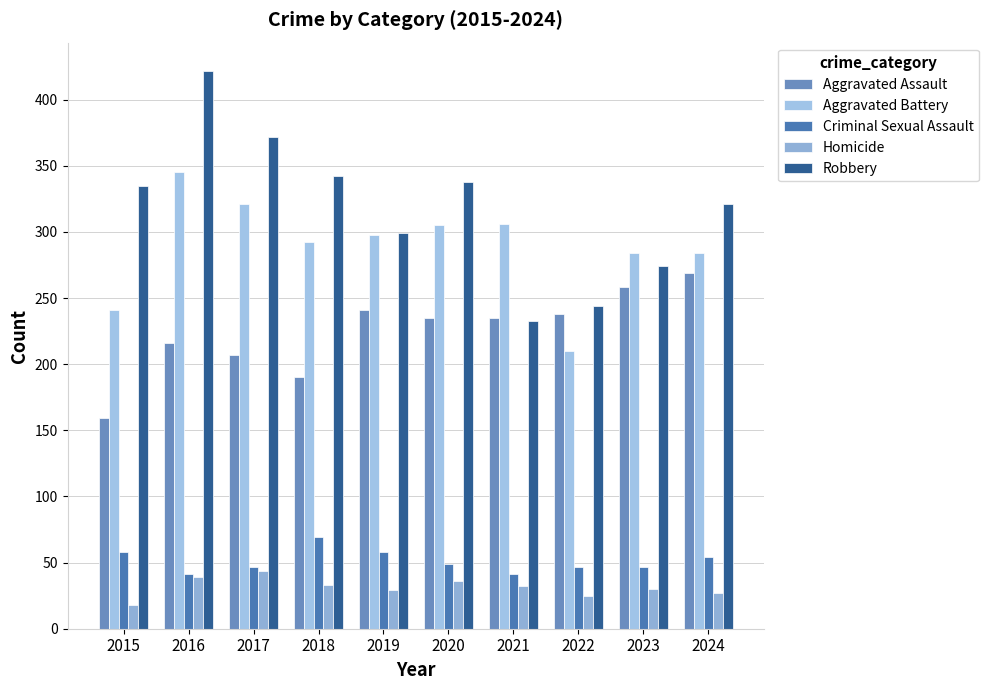

What are all the series names shown in the legend?

Aggravated Assault, Aggravated Battery, Criminal Sexual Assault, Homicide, Robbery